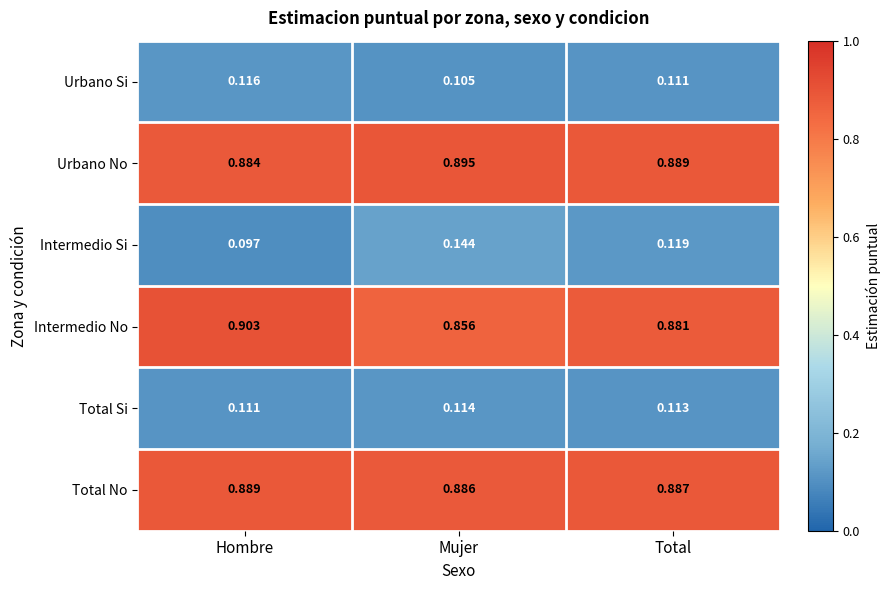

At Mujer, list the series in order from largest to smallest.

Urbano No, Total No, Intermedio No, Intermedio Si, Total Si, Urbano Si